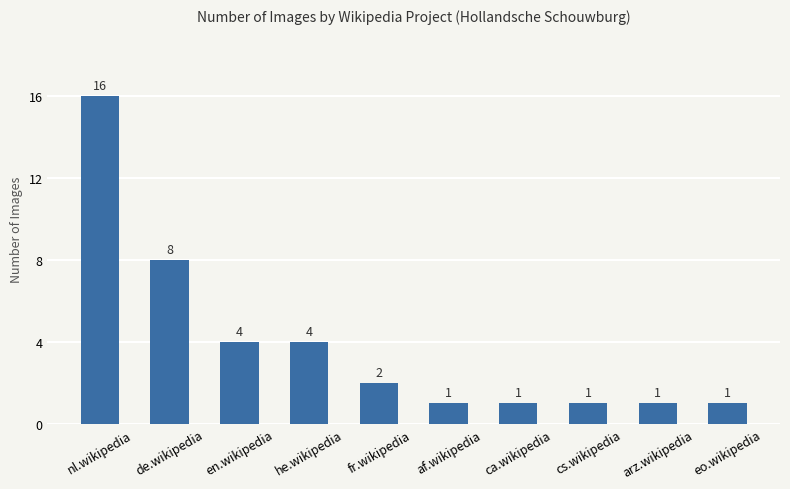

Reading left to right, transcribe all the data shown in this chart.

16	8	4	4	2	1	1	1	1	1